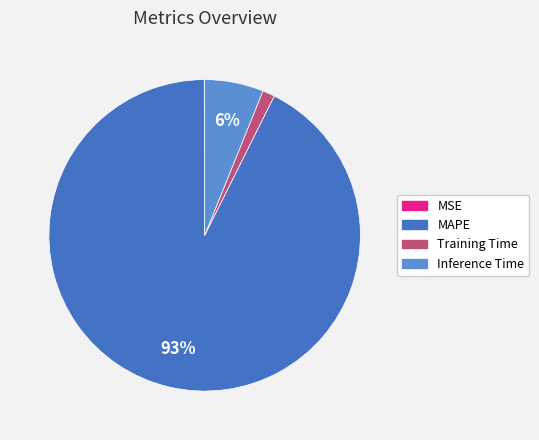

True or false: MAPE accounts for 93% of the total.

True